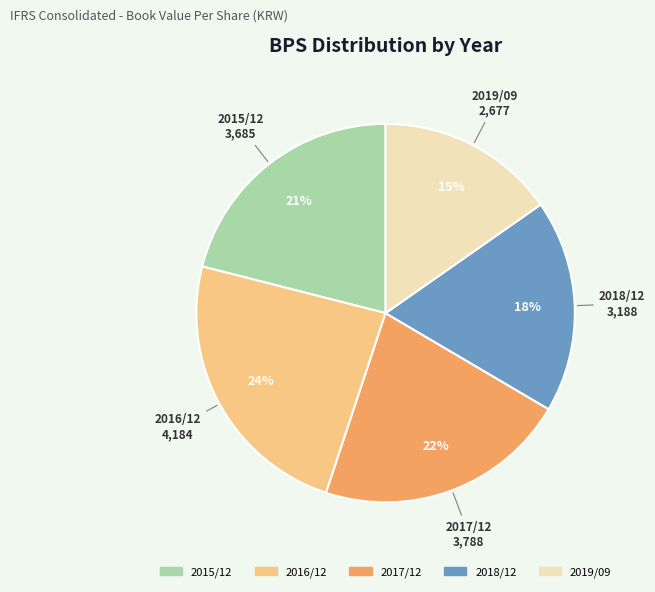

Approximately how many times larger is the value at 2015/12 compared to 2018/12?

1.2